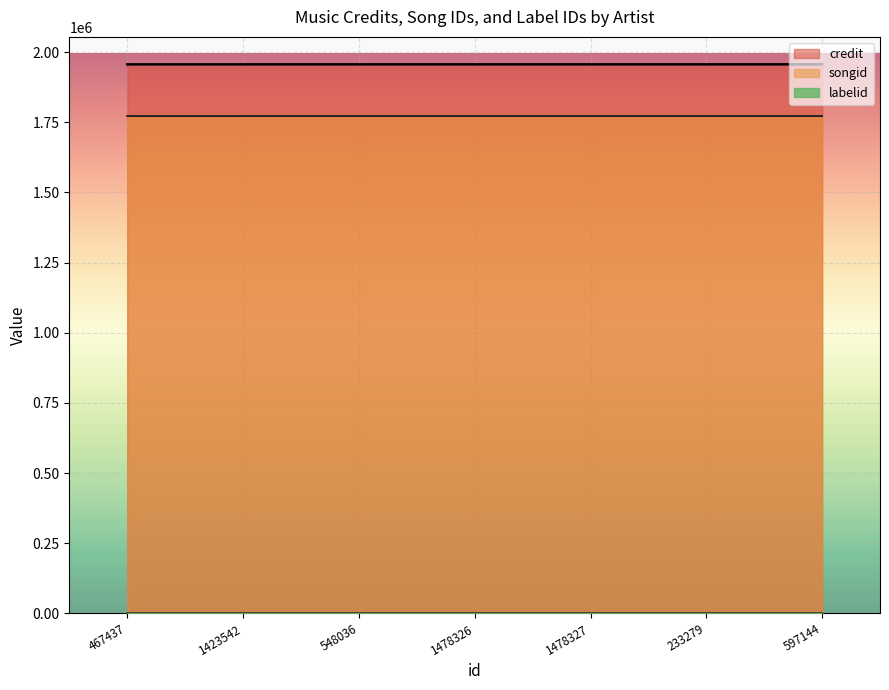

The value of credit at 1423542 is 3256988. True or false?

False